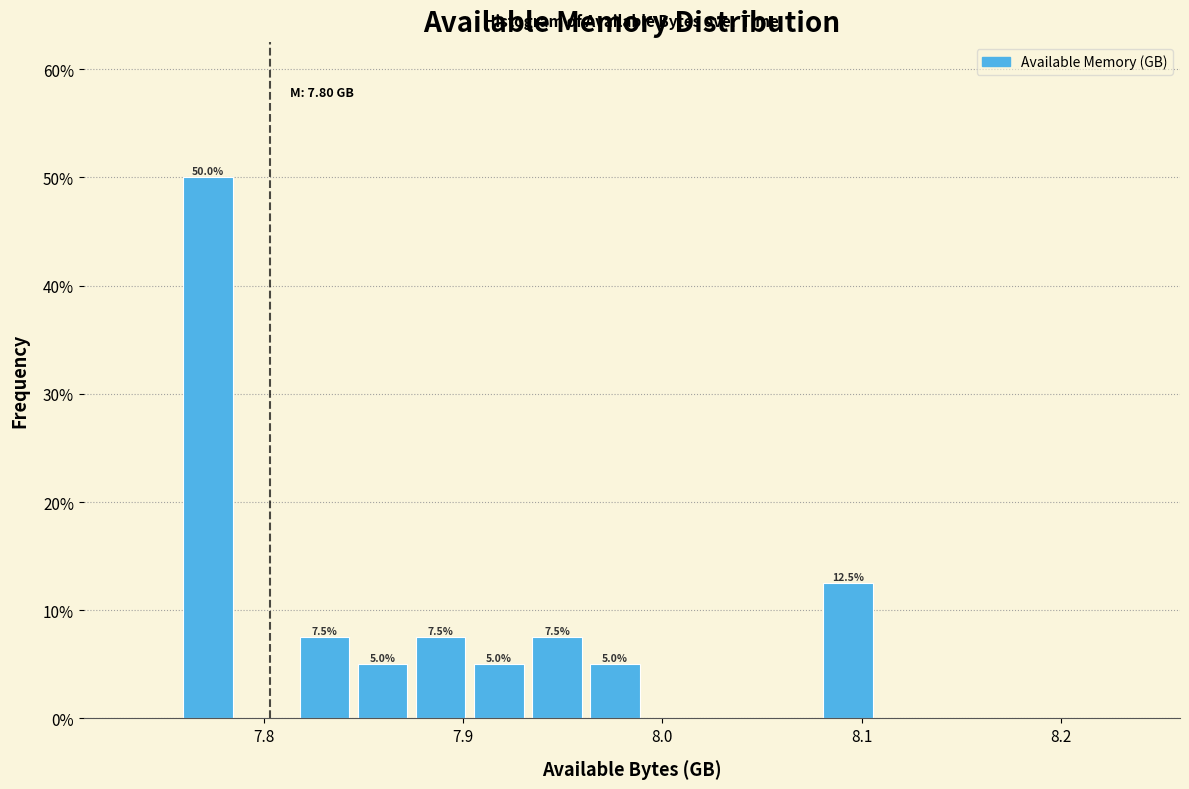

Read against the x-axis, roughly where is the centre of the tallest bar?

7.77